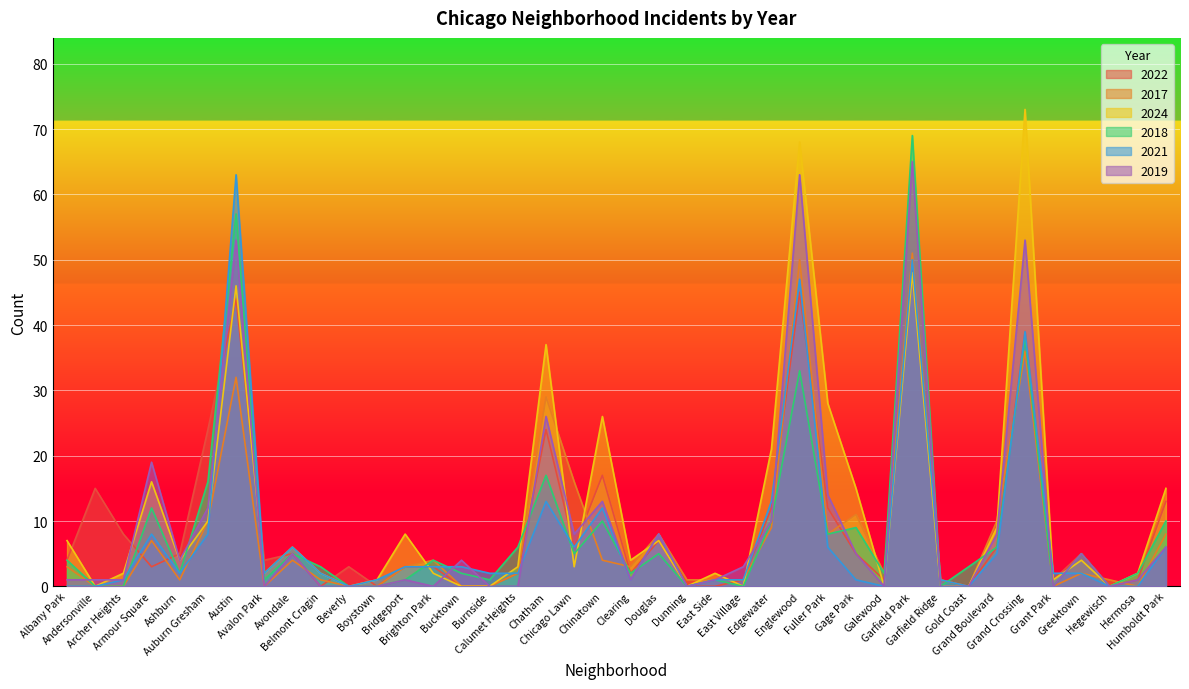

What position from the left is Andersonville?

2